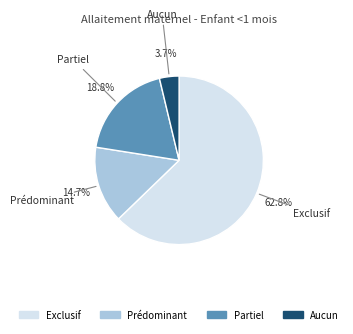

Combined, what portion of the pie is Prédominant and Exclusif?

77.5%